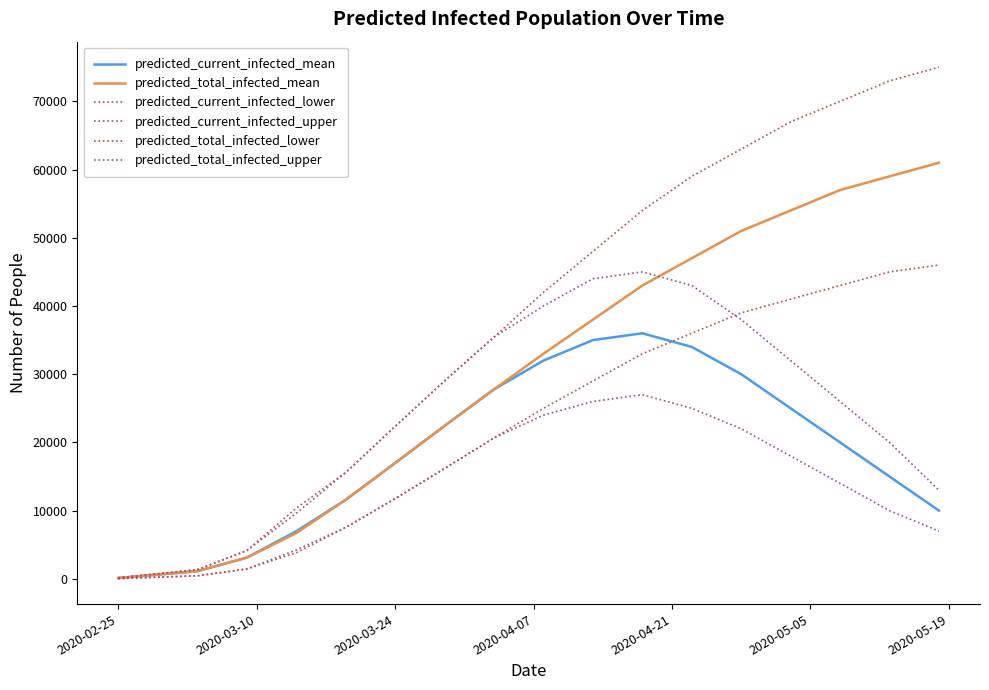

Does the chart display data point markers on the line(s)?

No